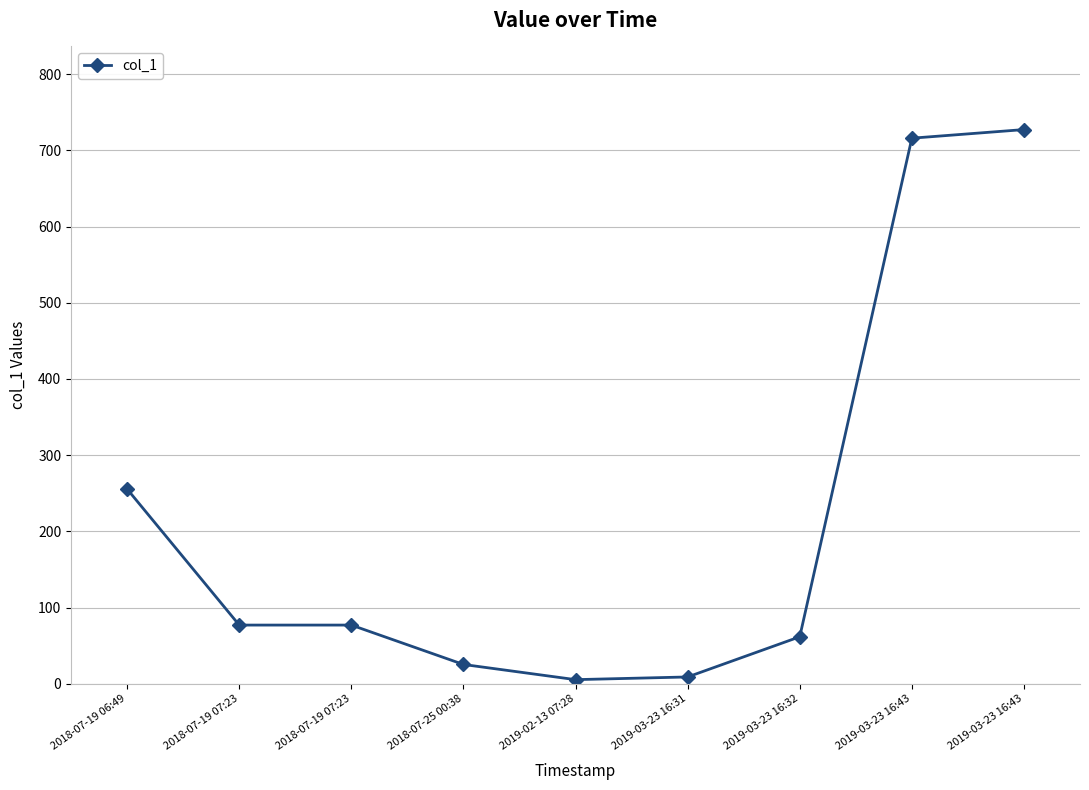

Which label corresponds to the smallest value in the chart?

2019-02-13 07:28